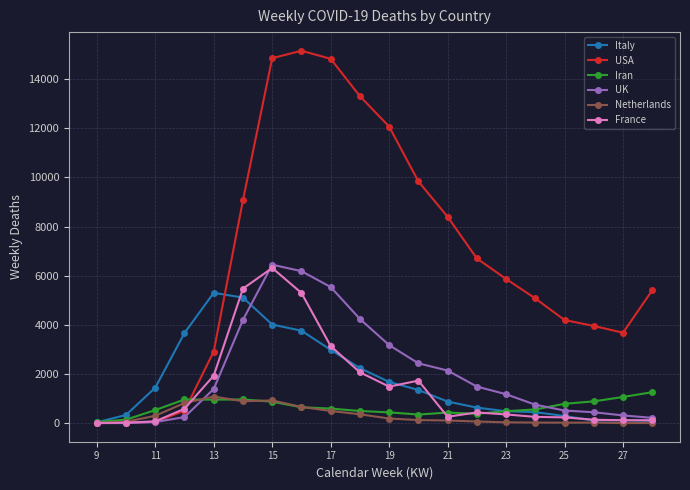

What is the maximum value for France?

6315